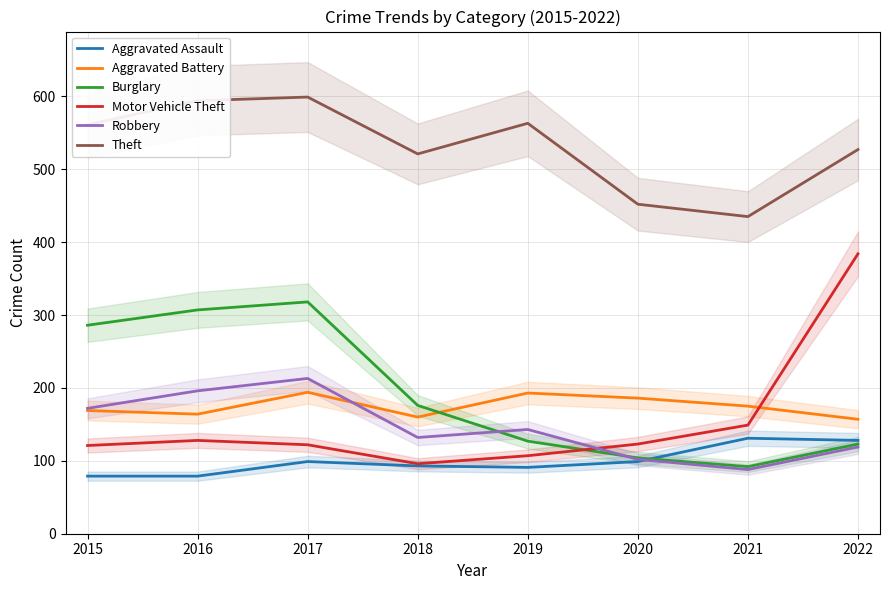

At which label does Motor Vehicle Theft reach its peak?

2022